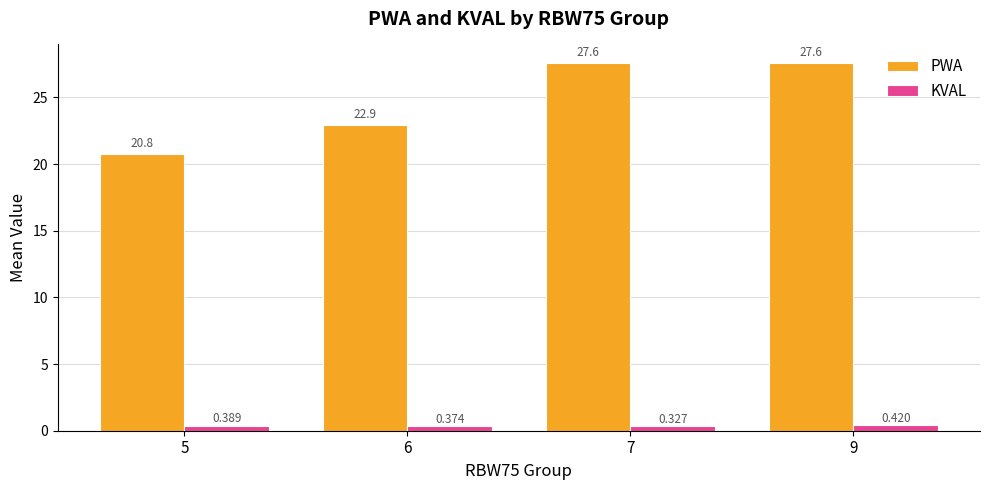

What is the spread (max minus min) of values at 7?

27.3